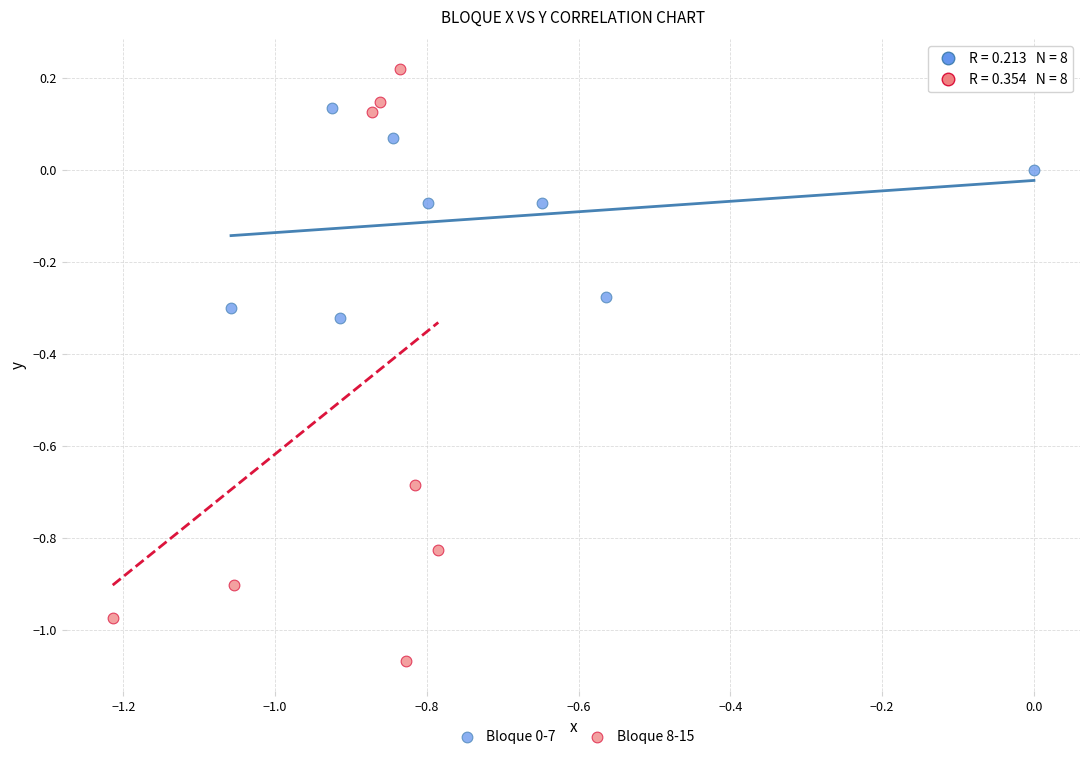

Which series contains the lowest Y value?

Bloque 8-15